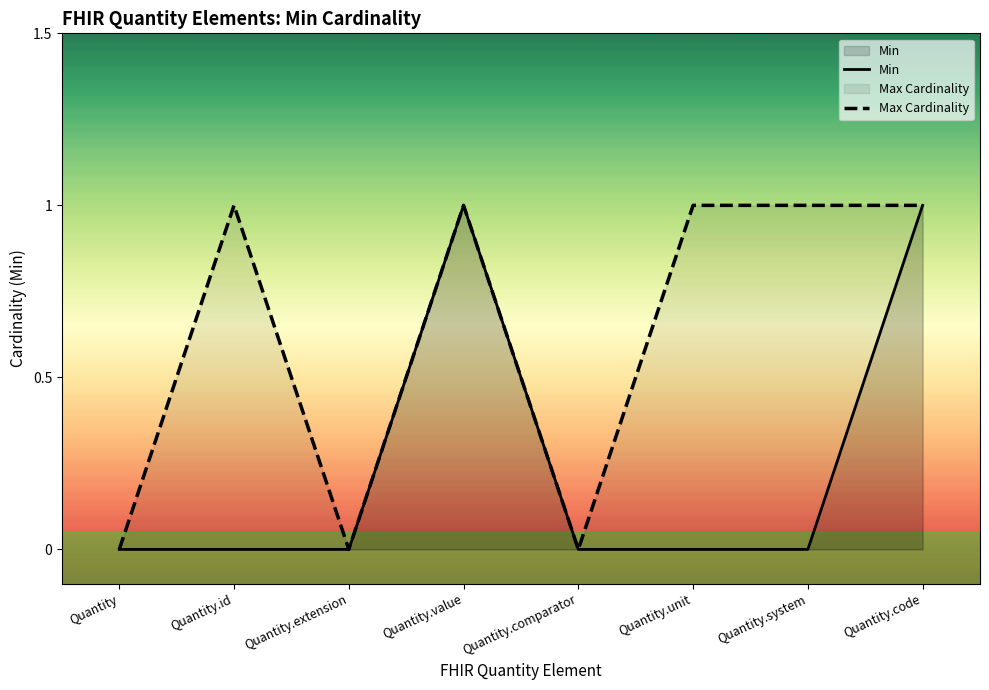

Reading left to right, transcribe all the data shown in this chart.

Min: Quantity=0	Quantity.id=0	Quantity.extension=0	Quantity.value=1	Quantity.comparator=0	Quantity.unit=0	Quantity.system=0	Quantity.code=1
Max Cardinality: Quantity=0	Quantity.id=1	Quantity.extension=0	Quantity.value=1	Quantity.comparator=0	Quantity.unit=1	Quantity.system=1	Quantity.code=1